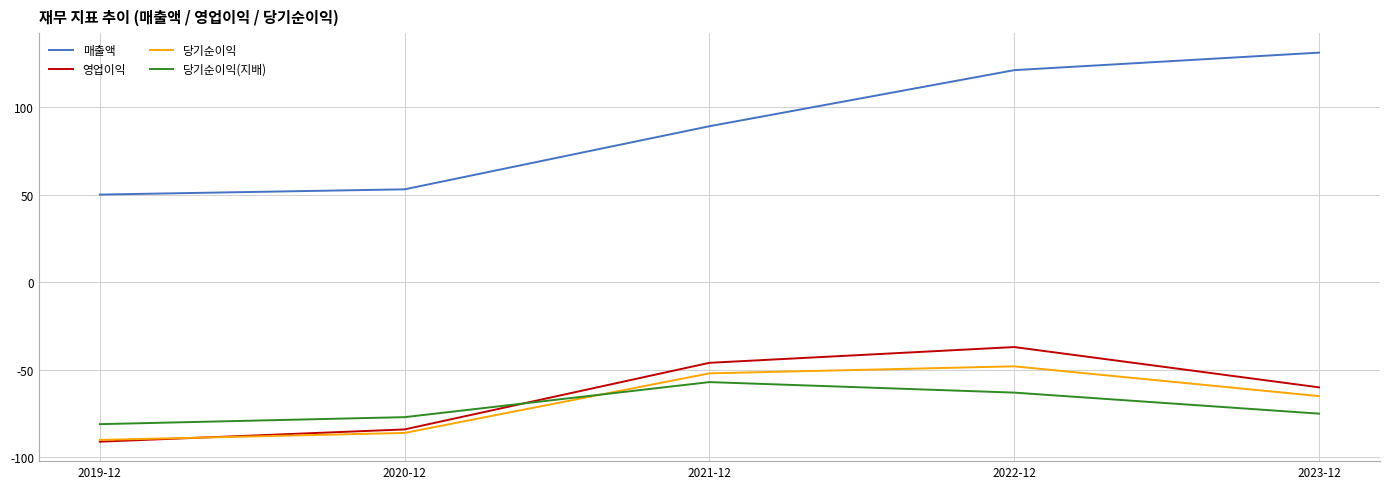

What value does the 영업이익 series have at 2019-12?

-91